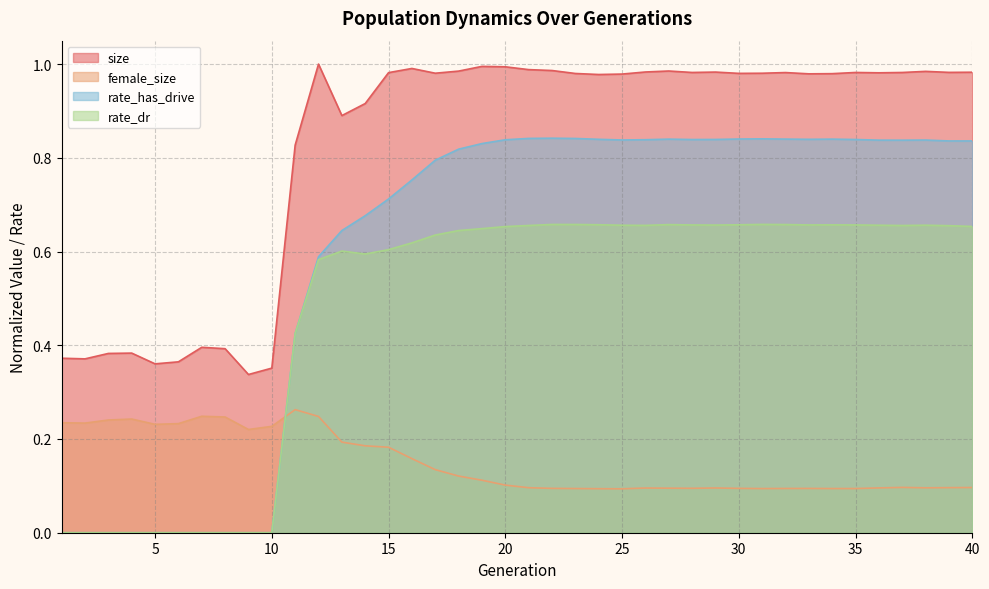

At which label is rate_has_drive closest to 0?

1